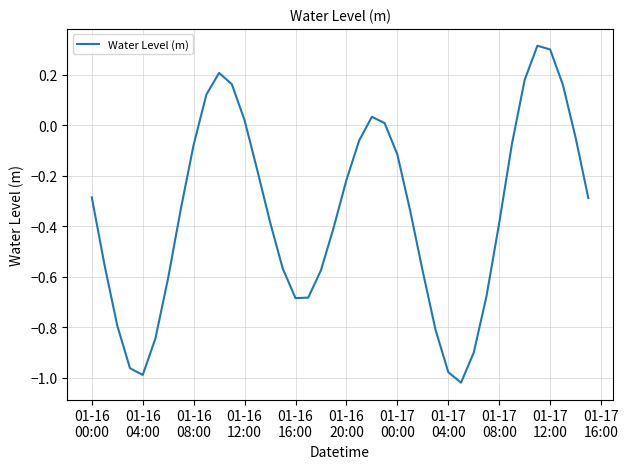

What is the maximum value shown in the chart?

0.3